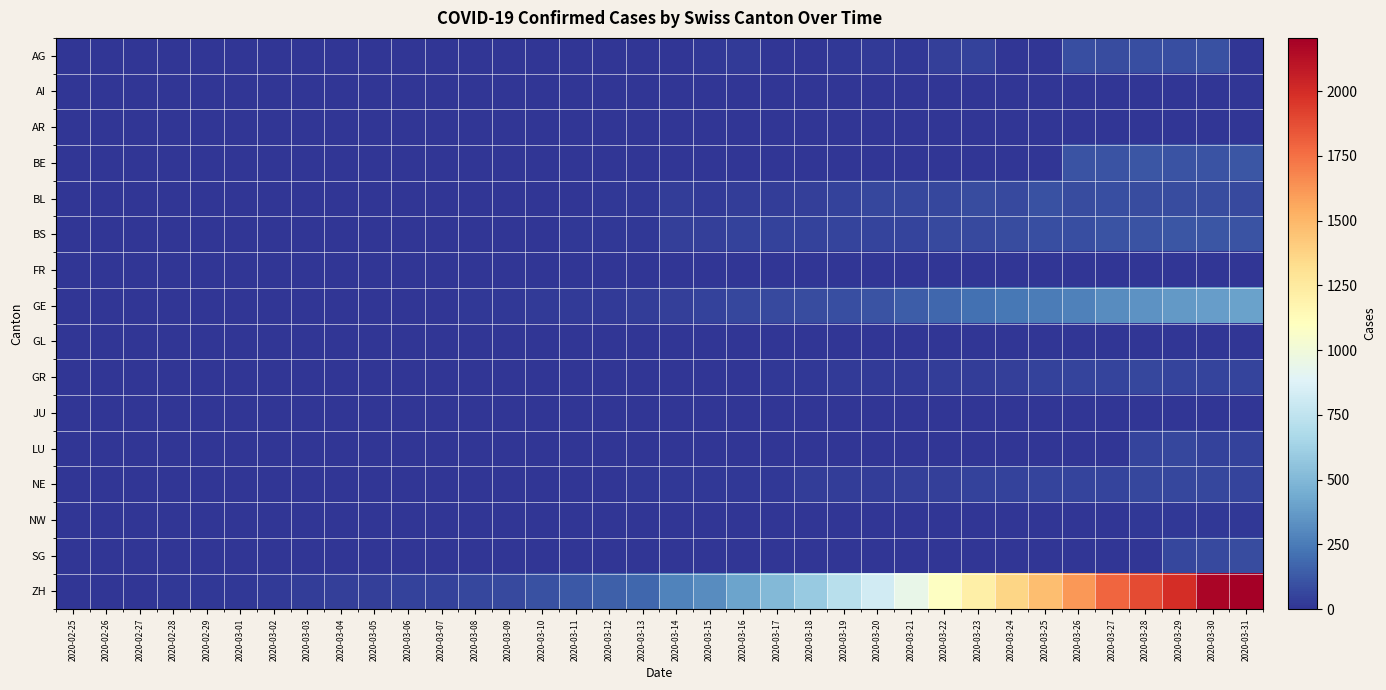

Reading left to right, list all the values displayed in this chart.

AG: 2020-02-25=0	2020-02-26=0	2020-02-27=0	2020-02-28=0	2020-02-29=0	2020-03-01=0	2020-03-02=0	2020-03-03=0	2020-03-04=0	2020-03-05=0	2020-03-06=0	2020-03-07=0	2020-03-08=1	2020-03-09=0	2020-03-10=0	2020-03-11=0	2020-03-12=2	2020-03-13=2	2020-03-14=6	2020-03-15=17	2020-03-16=25	2020-03-17=0	2020-03-18=0	2020-03-19=10	2020-03-20=24	2020-03-21=16	2020-03-22=38	2020-03-23=50	2020-03-24=0	2020-03-25=0	2020-03-26=94	2020-03-27=85	2020-03-28=94	2020-03-29=94	2020-03-30=100	2020-03-31=0
AI: 2020-02-25=0	2020-02-26=0	2020-02-27=0	2020-02-28=0	2020-02-29=0	2020-03-01=0	2020-03-02=0	2020-03-03=0	2020-03-04=0	2020-03-05=0	2020-03-06=0	2020-03-07=0	2020-03-08=0	2020-03-09=0	2020-03-10=0	2020-03-11=0	2020-03-12=0	2020-03-13=0	2020-03-14=0	2020-03-15=1	2020-03-16=0	2020-03-17=0	2020-03-18=0	2020-03-19=0	2020-03-20=0	2020-03-21=0	2020-03-22=0	2020-03-23=0	2020-03-24=0	2020-03-25=0	2020-03-26=0	2020-03-27=0	2020-03-28=0	2020-03-29=0	2020-03-30=0	2020-03-31=0
AR: 2020-02-25=0	2020-02-26=0	2020-02-27=0	2020-02-28=0	2020-02-29=0	2020-03-01=0	2020-03-02=0	2020-03-03=0	2020-03-04=0	2020-03-05=0	2020-03-06=0	2020-03-07=0	2020-03-08=0	2020-03-09=0	2020-03-10=0	2020-03-11=0	2020-03-12=0	2020-03-13=0	2020-03-14=0	2020-03-15=0	2020-03-16=0	2020-03-17=0	2020-03-18=0	2020-03-19=0	2020-03-20=0	2020-03-21=0	2020-03-22=0	2020-03-23=0	2020-03-24=0	2020-03-25=0	2020-03-26=0	2020-03-27=0	2020-03-28=0	2020-03-29=0	2020-03-30=0	2020-03-31=0
BE: 2020-02-25=0	2020-02-26=0	2020-02-27=0	2020-02-28=0	2020-02-29=0	2020-03-01=0	2020-03-02=0	2020-03-03=0	2020-03-04=0	2020-03-05=0	2020-03-06=0	2020-03-07=0	2020-03-08=0	2020-03-09=0	2020-03-10=0	2020-03-11=0	2020-03-12=0	2020-03-13=0	2020-03-14=0	2020-03-15=0	2020-03-16=0	2020-03-17=0	2020-03-18=0	2020-03-19=0	2020-03-20=0	2020-03-21=0	2020-03-22=0	2020-03-23=0	2020-03-24=0	2020-03-25=0	2020-03-26=112	2020-03-27=111	2020-03-28=115	2020-03-29=104	2020-03-30=109	2020-03-31=113
BL: 2020-02-25=0	2020-02-26=0	2020-02-27=0	2020-02-28=0	2020-02-29=1	2020-03-01=1	2020-03-02=1	2020-03-03=1	2020-03-04=1	2020-03-05=1	2020-03-06=4	2020-03-07=4	2020-03-08=4	2020-03-09=4	2020-03-10=5	2020-03-11=3	2020-03-12=9	2020-03-13=12	2020-03-14=27	2020-03-15=19	2020-03-16=27	2020-03-17=30	2020-03-18=40	2020-03-19=51	2020-03-20=66	2020-03-21=68	2020-03-22=68	2020-03-23=79	2020-03-24=75	2020-03-25=99	2020-03-26=86	2020-03-27=88	2020-03-28=86	2020-03-29=81	2020-03-30=82	2020-03-31=73
BS: 2020-02-25=0	2020-02-26=0	2020-02-27=0	2020-02-28=0	2020-02-29=0	2020-03-01=0	2020-03-02=0	2020-03-03=0	2020-03-04=0	2020-03-05=0	2020-03-06=1	2020-03-07=1	2020-03-08=1	2020-03-09=1	2020-03-10=1	2020-03-11=13	2020-03-12=13	2020-03-13=13	2020-03-14=40	2020-03-15=40	2020-03-16=45	2020-03-17=46	2020-03-18=50	2020-03-19=56	2020-03-20=58	2020-03-21=58	2020-03-22=74	2020-03-23=76	2020-03-24=79	2020-03-25=87	2020-03-26=90	2020-03-27=105	2020-03-28=108	2020-03-29=119	2020-03-30=115	2020-03-31=112
FR: 2020-02-25=0	2020-02-26=0	2020-02-27=0	2020-02-28=0	2020-02-29=0	2020-03-01=0	2020-03-02=0	2020-03-03=0	2020-03-04=0	2020-03-05=0	2020-03-06=0	2020-03-07=0	2020-03-08=0	2020-03-09=0	2020-03-10=0	2020-03-11=0	2020-03-12=0	2020-03-13=0	2020-03-14=0	2020-03-15=0	2020-03-16=0	2020-03-17=0	2020-03-18=0	2020-03-19=0	2020-03-20=0	2020-03-21=0	2020-03-22=0	2020-03-23=0	2020-03-24=0	2020-03-25=0	2020-03-26=0	2020-03-27=0	2020-03-28=0	2020-03-29=0	2020-03-30=0	2020-03-31=0
GE: 2020-02-25=0	2020-02-26=1	2020-02-27=1	2020-02-28=2	2020-02-29=3	2020-03-01=3	2020-03-02=3	2020-03-03=4	2020-03-04=4	2020-03-05=5	2020-03-06=7	2020-03-07=7	2020-03-08=9	2020-03-09=13	2020-03-10=18	2020-03-11=20	2020-03-12=23	2020-03-13=33	2020-03-14=43	2020-03-15=46	2020-03-16=66	2020-03-17=75	2020-03-18=78	2020-03-19=92	2020-03-20=109	2020-03-21=145	2020-03-22=179	2020-03-23=214	2020-03-24=238	2020-03-25=258	2020-03-26=272	2020-03-27=313	2020-03-28=339	2020-03-29=365	2020-03-30=382	2020-03-31=405
GL: 2020-02-25=0	2020-02-26=0	2020-02-27=0	2020-02-28=0	2020-02-29=0	2020-03-01=0	2020-03-02=0	2020-03-03=0	2020-03-04=0	2020-03-05=0	2020-03-06=0	2020-03-07=0	2020-03-08=0	2020-03-09=0	2020-03-10=0	2020-03-11=0	2020-03-12=0	2020-03-13=0	2020-03-14=0	2020-03-15=0	2020-03-16=0	2020-03-17=0	2020-03-18=0	2020-03-19=0	2020-03-20=0	2020-03-21=0	2020-03-22=0	2020-03-23=0	2020-03-24=0	2020-03-25=0	2020-03-26=3	2020-03-27=5	2020-03-28=5	2020-03-29=5	2020-03-30=5	2020-03-31=5
GR: 2020-02-25=0	2020-02-26=0	2020-02-27=0	2020-02-28=0	2020-02-29=0	2020-03-01=0	2020-03-02=0	2020-03-03=0	2020-03-04=0	2020-03-05=0	2020-03-06=0	2020-03-07=0	2020-03-08=0	2020-03-09=0	2020-03-10=0	2020-03-11=0	2020-03-12=0	2020-03-13=0	2020-03-14=0	2020-03-15=0	2020-03-16=0	2020-03-17=9	2020-03-18=13	2020-03-19=18	2020-03-20=24	2020-03-21=24	2020-03-22=27	2020-03-23=29	2020-03-24=43	2020-03-25=45	2020-03-26=52	2020-03-27=58	2020-03-28=63	2020-03-29=60	2020-03-30=58	2020-03-31=58
JU: 2020-02-25=0	2020-02-26=0	2020-02-27=0	2020-02-28=0	2020-02-29=0	2020-03-01=0	2020-03-02=0	2020-03-03=0	2020-03-04=0	2020-03-05=0	2020-03-06=0	2020-03-07=0	2020-03-08=0	2020-03-09=0	2020-03-10=0	2020-03-11=0	2020-03-12=0	2020-03-13=0	2020-03-14=0	2020-03-15=0	2020-03-16=0	2020-03-17=0	2020-03-18=0	2020-03-19=0	2020-03-20=0	2020-03-21=0	2020-03-22=0	2020-03-23=0	2020-03-24=0	2020-03-25=0	2020-03-26=0	2020-03-27=0	2020-03-28=0	2020-03-29=0	2020-03-30=0	2020-03-31=0
LU: 2020-02-25=0	2020-02-26=0	2020-02-27=0	2020-02-28=0	2020-02-29=0	2020-03-01=0	2020-03-02=0	2020-03-03=0	2020-03-04=0	2020-03-05=0	2020-03-06=0	2020-03-07=0	2020-03-08=0	2020-03-09=0	2020-03-10=0	2020-03-11=0	2020-03-12=0	2020-03-13=0	2020-03-14=0	2020-03-15=0	2020-03-16=0	2020-03-17=0	2020-03-18=0	2020-03-19=0	2020-03-20=0	2020-03-21=0	2020-03-22=0	2020-03-23=0	2020-03-24=0	2020-03-25=0	2020-03-26=0	2020-03-27=0	2020-03-28=57	2020-03-29=66	2020-03-30=49	2020-03-31=49
NE: 2020-02-25=0	2020-02-26=0	2020-02-27=0	2020-02-28=0	2020-02-29=0	2020-03-01=0	2020-03-02=1	2020-03-03=1	2020-03-04=4	2020-03-05=4	2020-03-06=2	2020-03-07=2	2020-03-08=3	2020-03-09=4	2020-03-10=4	2020-03-11=6	2020-03-12=6	2020-03-13=9	2020-03-14=9	2020-03-15=9	2020-03-16=13	2020-03-17=16	2020-03-18=28	2020-03-19=33	2020-03-20=32	2020-03-21=41	2020-03-22=42	2020-03-23=45	2020-03-24=50	2020-03-25=60	2020-03-26=57	2020-03-27=59	2020-03-28=66	2020-03-29=61	2020-03-30=61	2020-03-31=59
NW: 2020-02-25=0	2020-02-26=0	2020-02-27=0	2020-02-28=0	2020-02-29=0	2020-03-01=0	2020-03-02=0	2020-03-03=0	2020-03-04=0	2020-03-05=0	2020-03-06=0	2020-03-07=0	2020-03-08=0	2020-03-09=0	2020-03-10=0	2020-03-11=2	2020-03-12=5	2020-03-13=6	2020-03-14=6	2020-03-15=6	2020-03-16=7	2020-03-17=6	2020-03-18=5	2020-03-19=5	2020-03-20=4	2020-03-21=3	2020-03-22=2	2020-03-23=3	2020-03-24=4	2020-03-25=4	2020-03-26=8	2020-03-27=7	2020-03-28=9	2020-03-29=9	2020-03-30=10	2020-03-31=10
SG: 2020-02-25=0	2020-02-26=0	2020-02-27=0	2020-02-28=0	2020-02-29=0	2020-03-01=0	2020-03-02=0	2020-03-03=0	2020-03-04=0	2020-03-05=0	2020-03-06=0	2020-03-07=0	2020-03-08=0	2020-03-09=0	2020-03-10=0	2020-03-11=0	2020-03-12=0	2020-03-13=0	2020-03-14=0	2020-03-15=0	2020-03-16=0	2020-03-17=0	2020-03-18=0	2020-03-19=0	2020-03-20=0	2020-03-21=0	2020-03-22=0	2020-03-23=0	2020-03-24=0	2020-03-25=0	2020-03-26=0	2020-03-27=0	2020-03-28=0	2020-03-29=64	2020-03-30=75	2020-03-31=79
ZH: 2020-02-25=0	2020-02-26=1	2020-02-27=2	2020-02-28=14	2020-02-29=16	2020-03-01=17	2020-03-02=23	2020-03-03=28	2020-03-04=36	2020-03-05=40	2020-03-06=48	2020-03-07=49	2020-03-08=62	2020-03-09=75	2020-03-10=103	2020-03-11=124	2020-03-12=148	2020-03-13=175	2020-03-14=277	2020-03-15=316	2020-03-16=409	2020-03-17=501	2020-03-18=590	2020-03-19=717	2020-03-20=820	2020-03-21=946	2020-03-22=1092	2020-03-23=1208	2020-03-24=1366	2020-03-25=1465	2020-03-26=1612	2020-03-27=1792	2020-03-28=1879	2020-03-29=1993	2020-03-30=2178	2020-03-31=2206